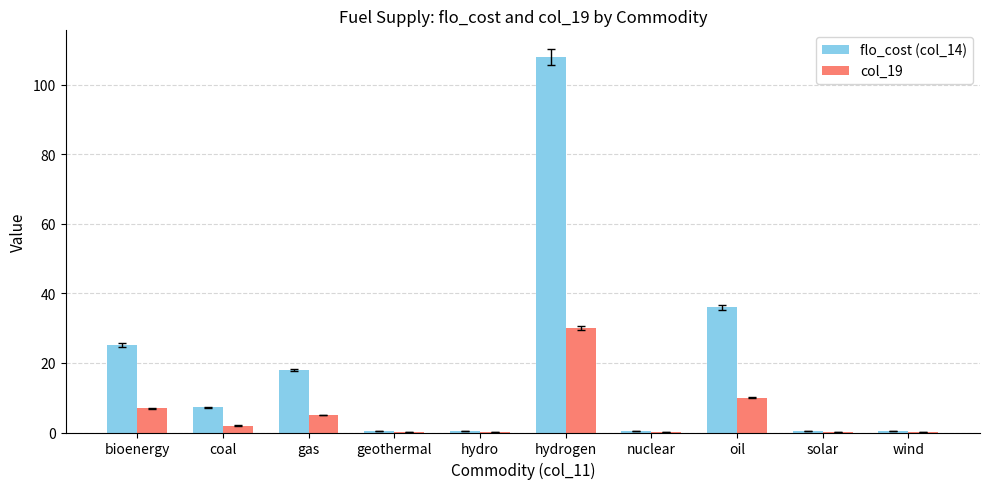

The flo_cost (col_14) series shows 0.4 at wind. True or false?

True